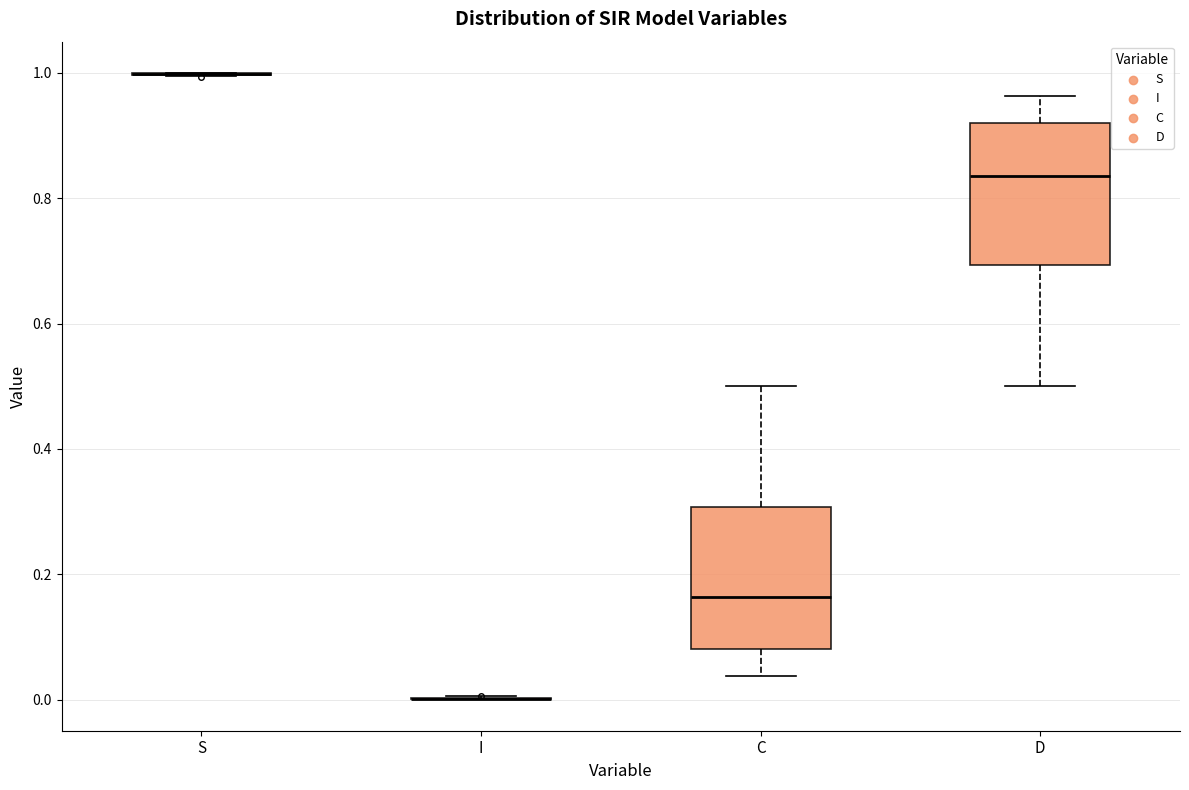

Reading left to right, read every box against the y-axis: the position of its median line, the range the box covers, and the ends of its whiskers. The values are not printed on the chart, so give them approximately, as read against the axis.

S: box collapsed to a line at 1.00, whiskers 1.00 to 1.00
I: box collapsed to a line at 0.00, whiskers 0.00 to 0.00
C: median 0.16, box 0.08 to 0.30, whiskers 0.04 to 0.50
D: median 0.84, box 0.70 to 0.92, whiskers 0.50 to 0.96